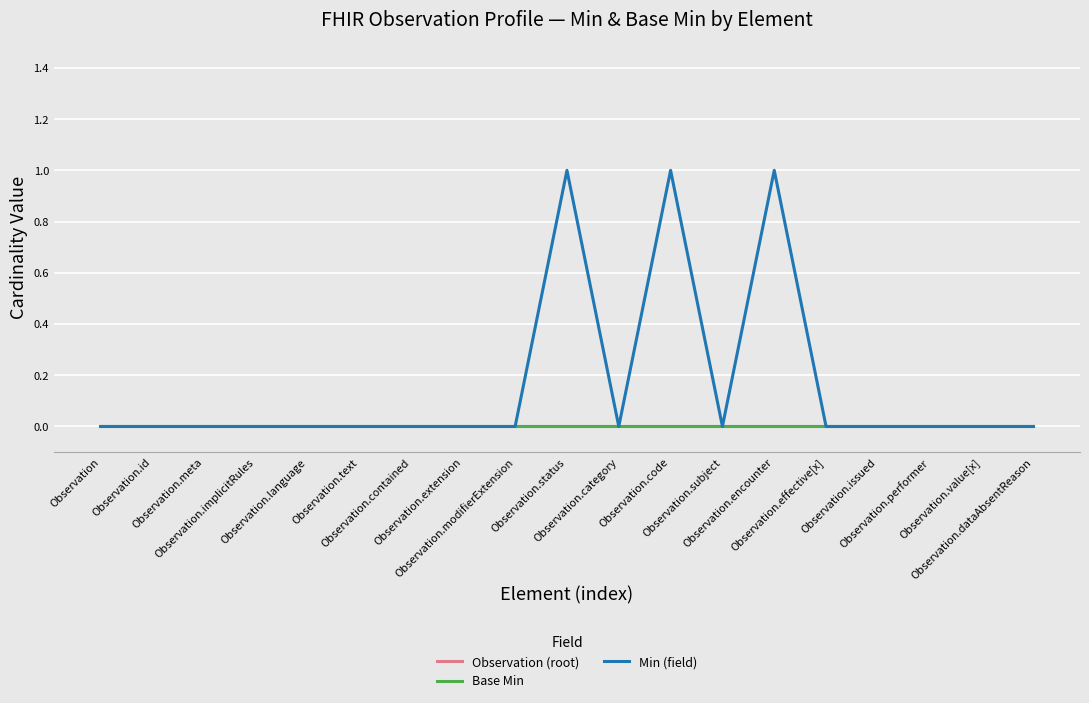

How many lines are shown in the chart?

3